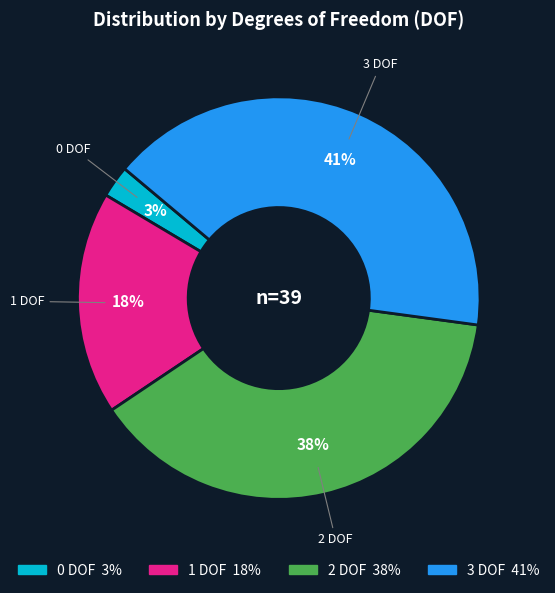

To the nearest percent, what percentage of the pie is 2 DOF?

38%